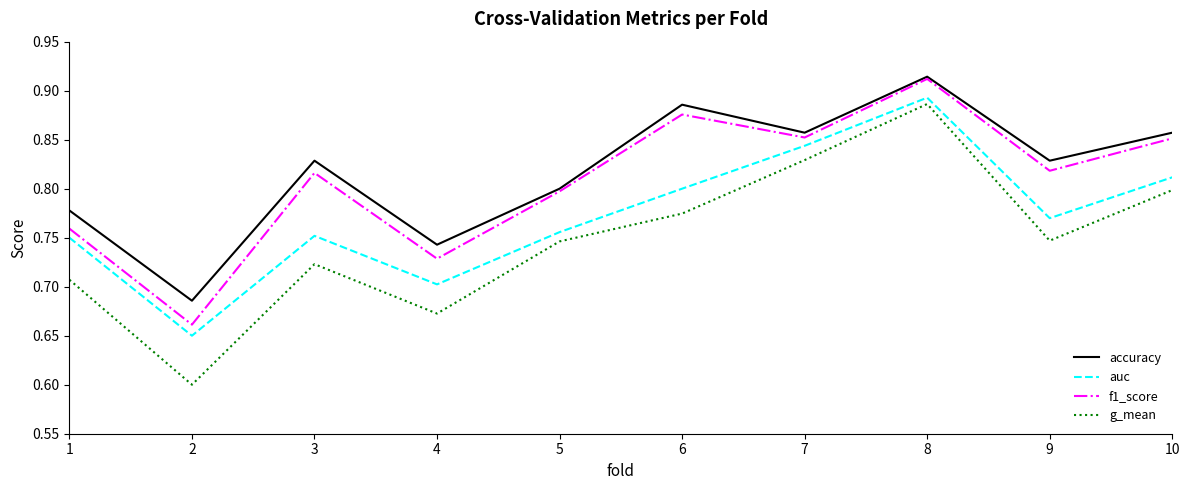

At which category does the chart reach its minimum across all series?

2